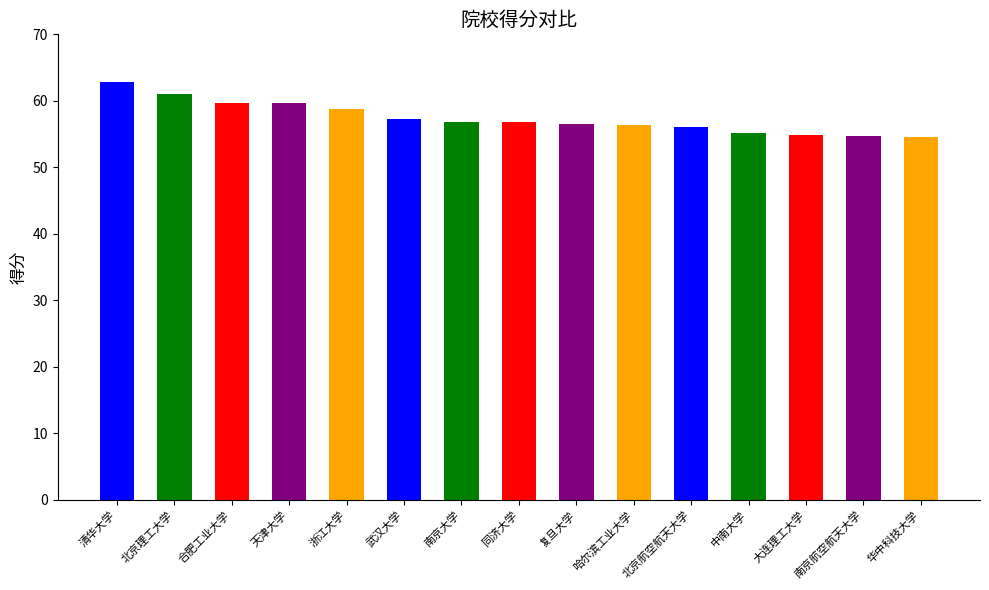

What is the label of the 1st bar from the right?

华中科技大学